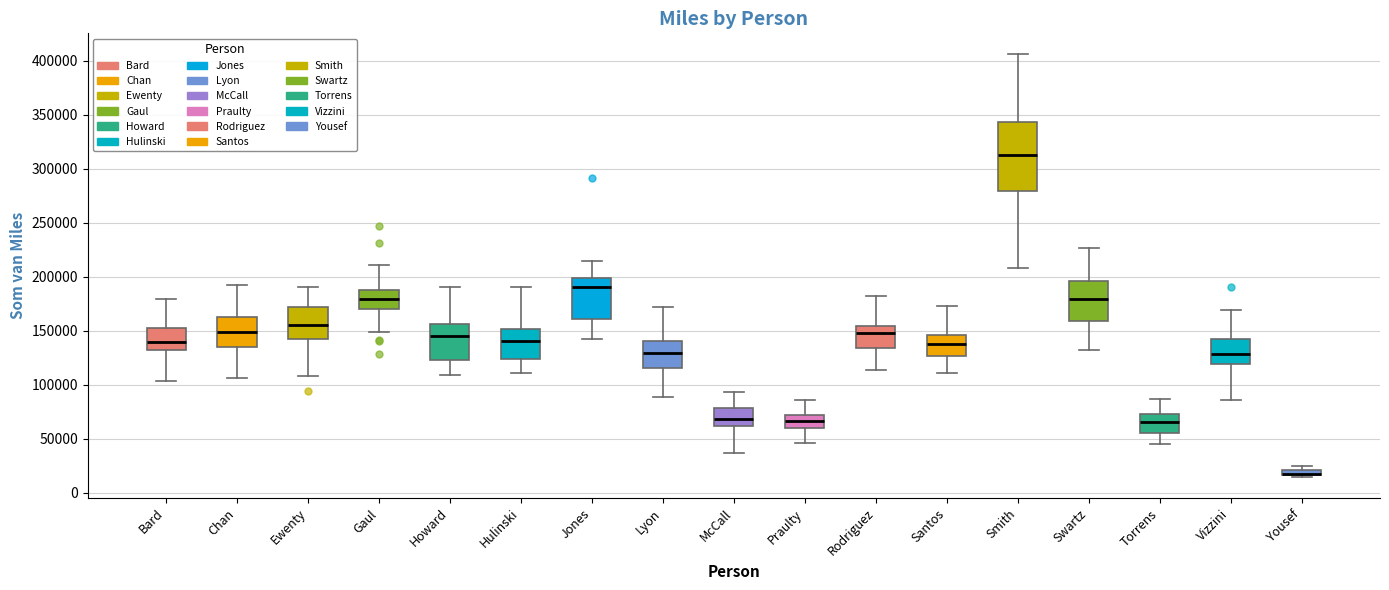

Comparing the boxes themselves (not the whiskers), which one is the tallest?

Smith